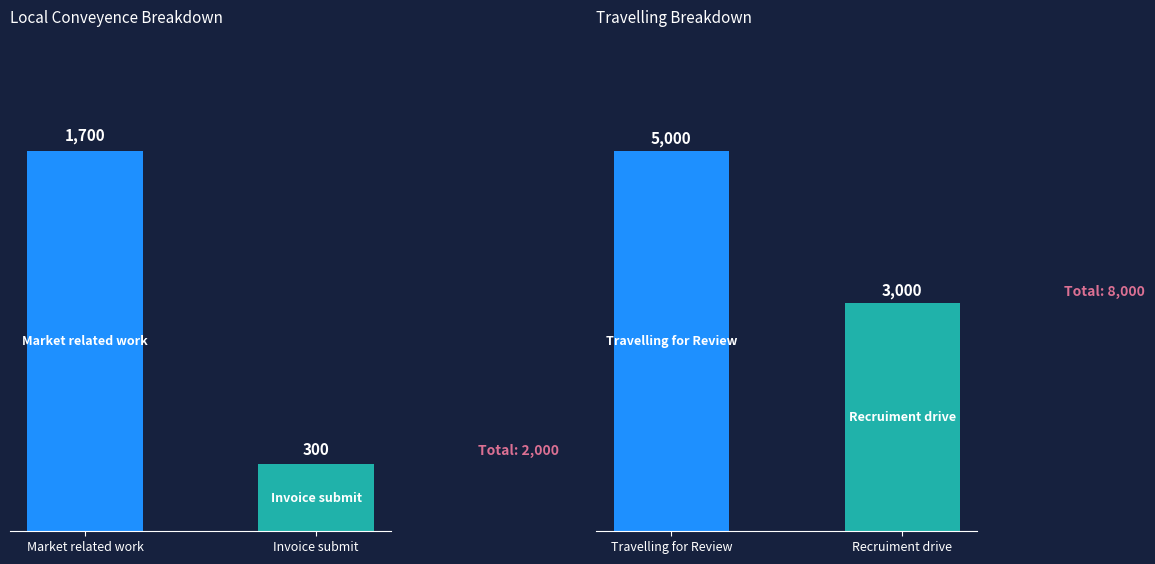

Rank the series by their maximum value, from highest to lowest.

Travelling, Local Conveyence